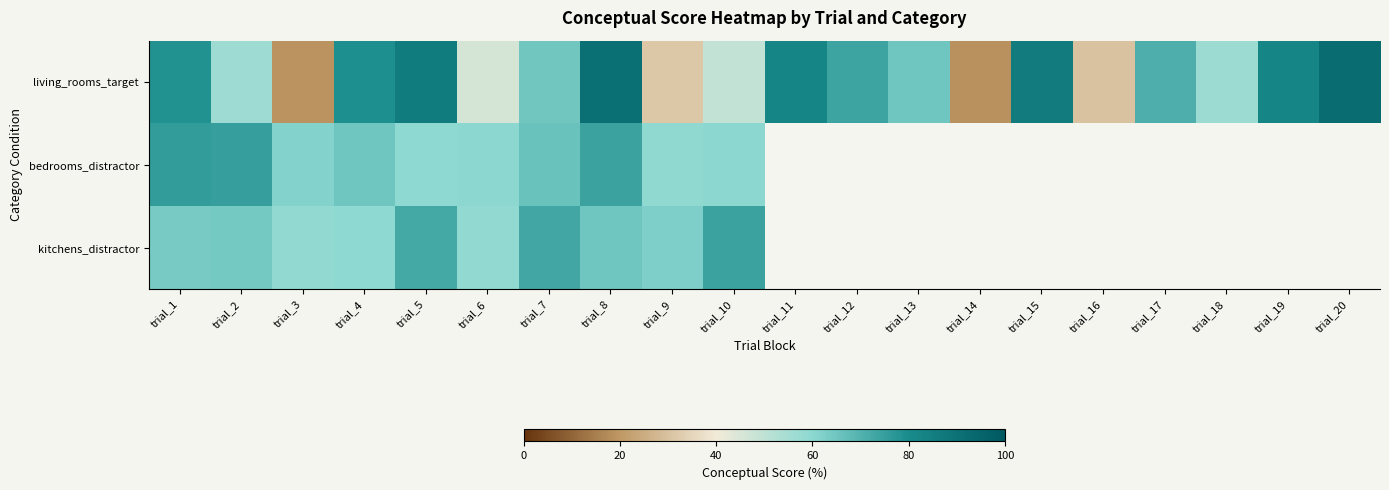

What is the maximum value shown in the chart?

92.4